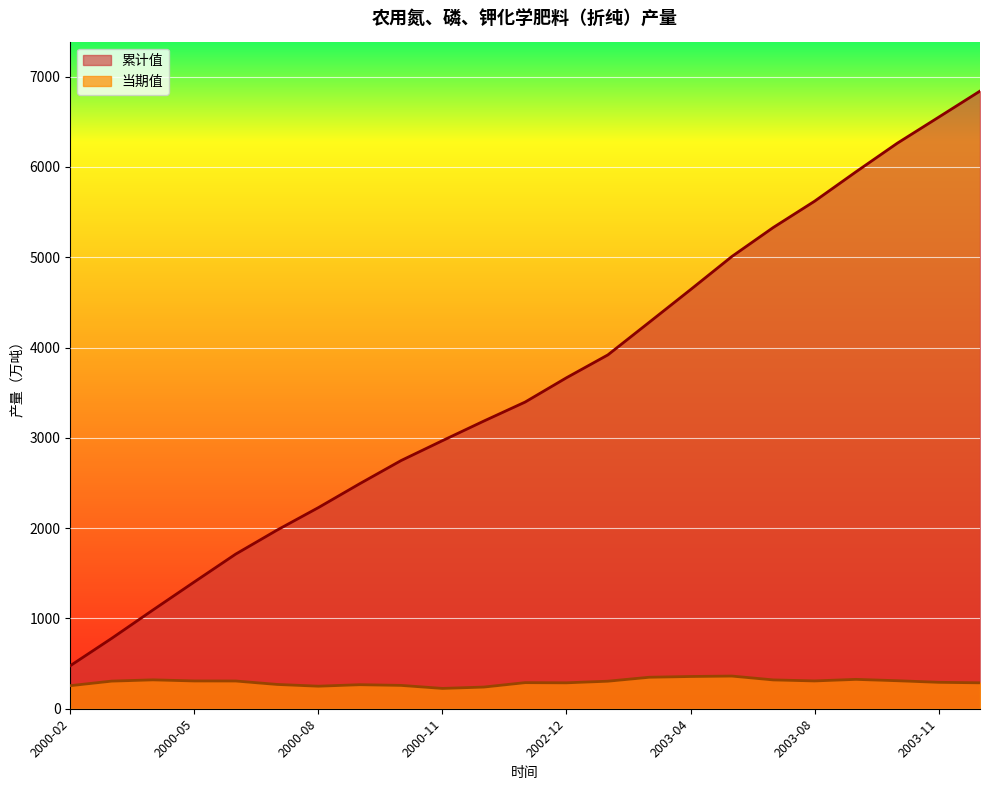

Is the value of 累计值 at 2000-02 greater than the value of 当期值 at 2000-11?

Yes